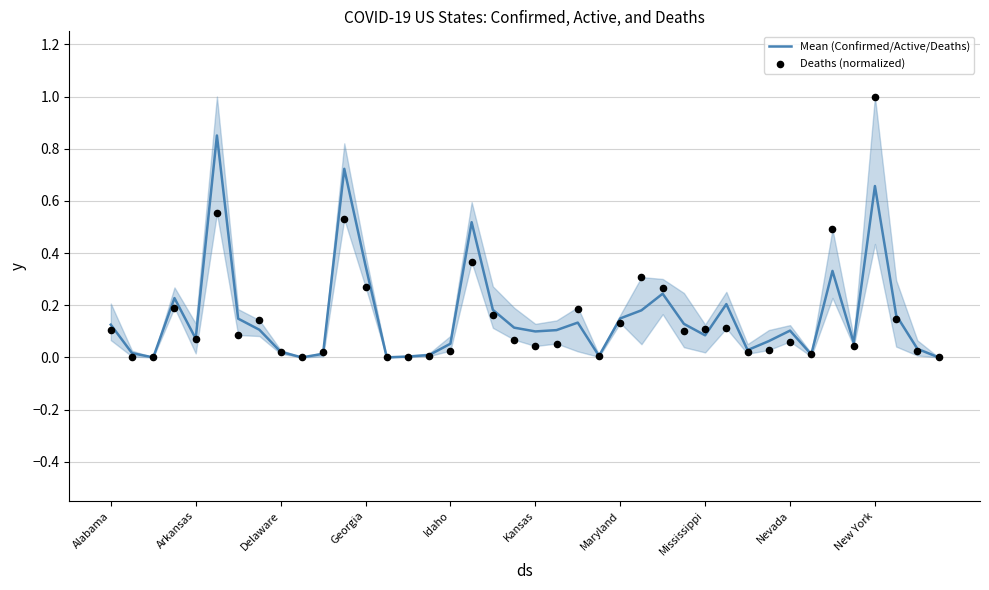

What are all the series names shown in the legend?

Mean (Confirmed/Active/Deaths), Deaths (normalized)